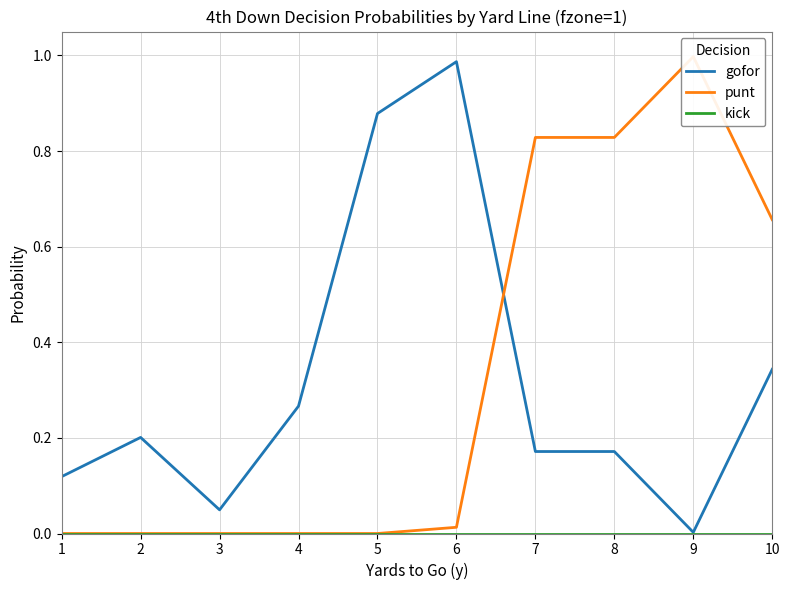

At which category is the sum across all series the highest?

6